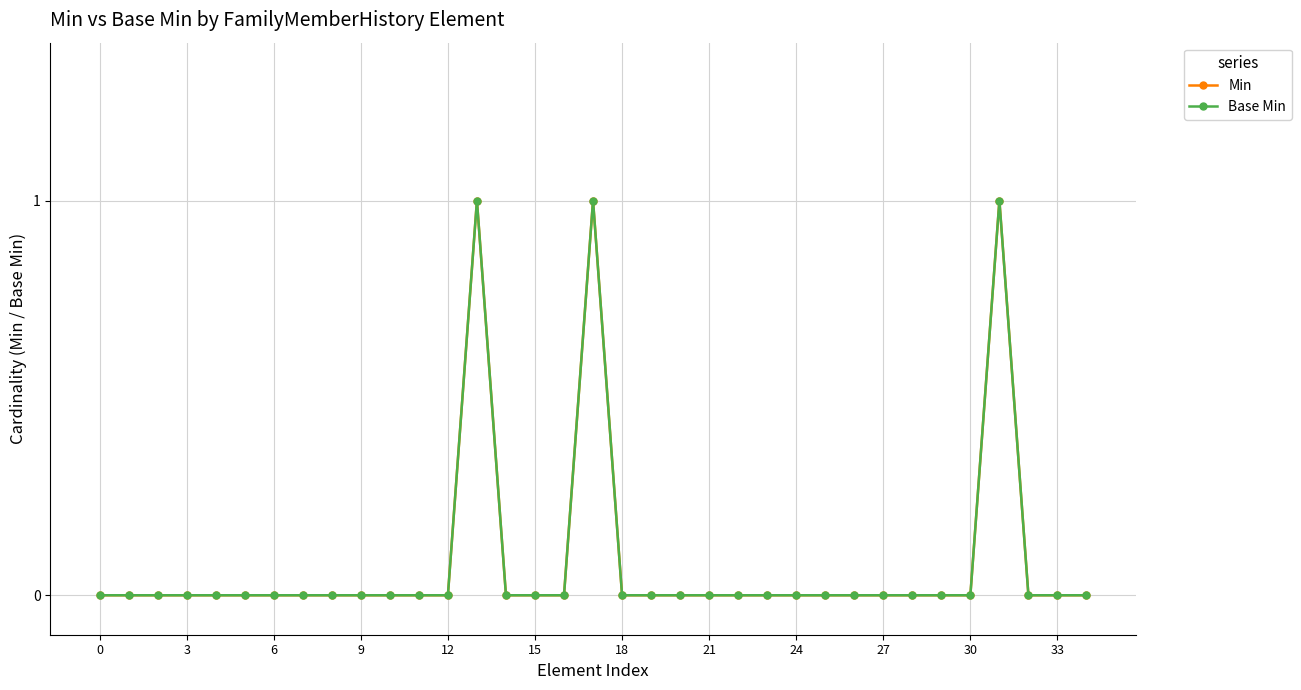

At which category is the sum across all series the highest?

13